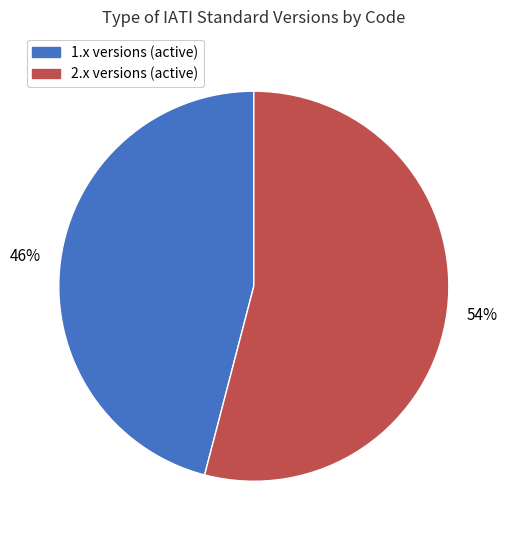

Which has a higher value, 2.x versions (active) or 1.x versions (active)?

2.x versions (active)